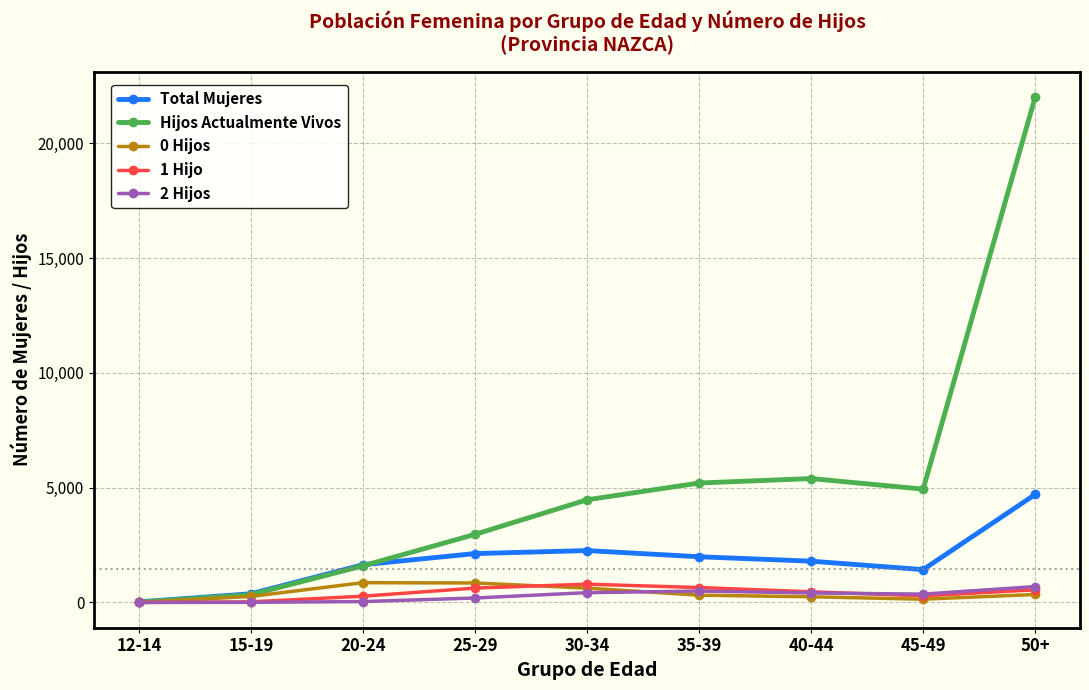

Which series has the largest total across all categories?

Hijos Actualmente Vivos